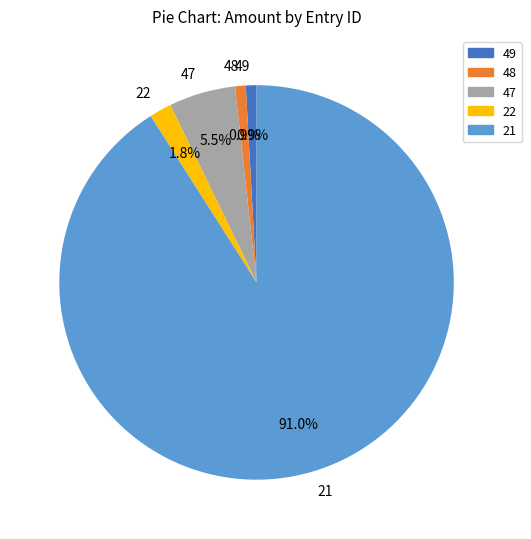

How many segments does this pie chart have?

5